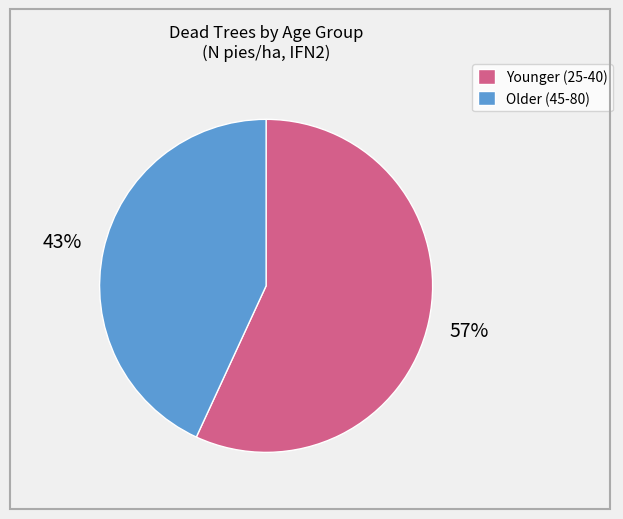

Count the number of slices in the pie.

2